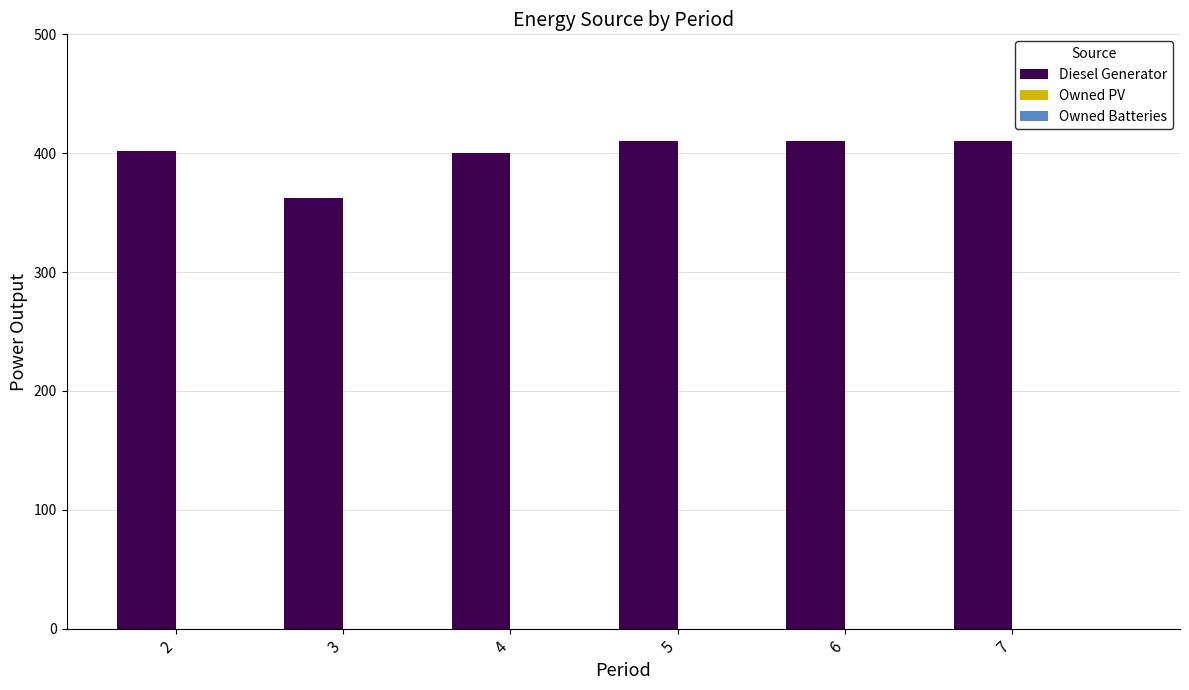

What is the minimum value shown in the chart?

362